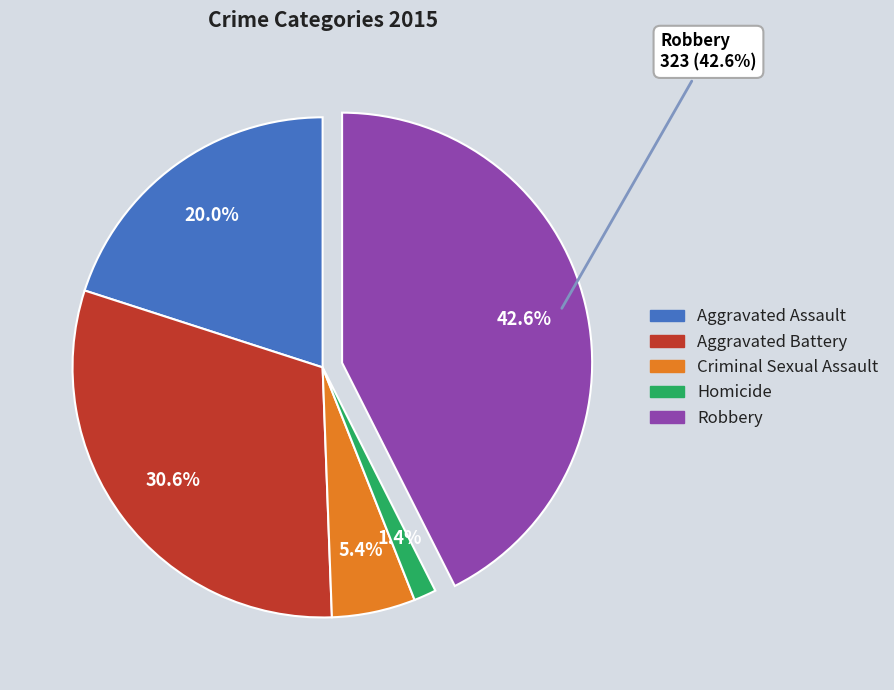

Count the number of slices in the pie.

5